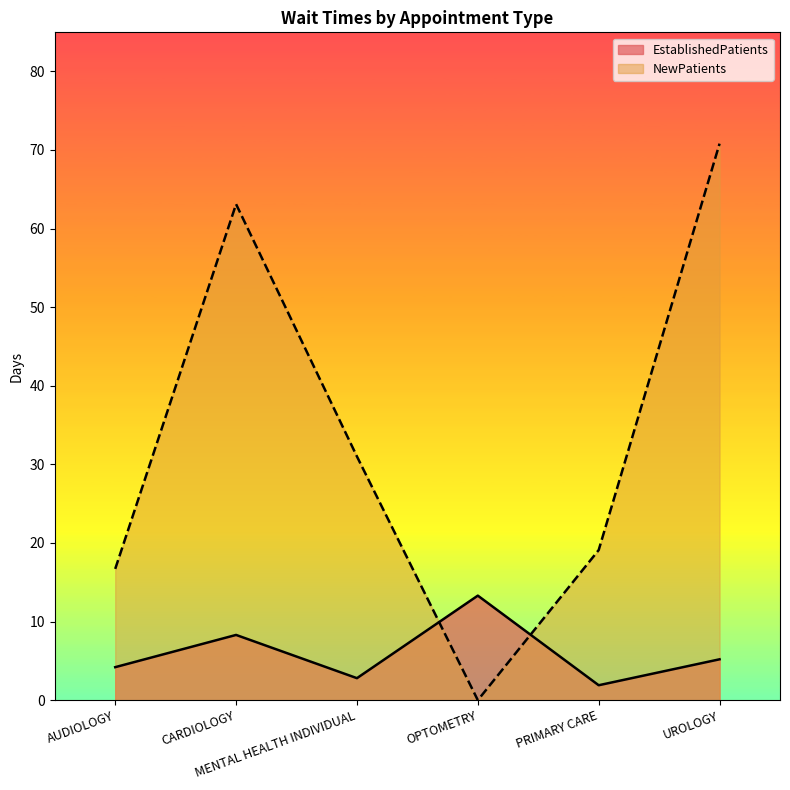

The value of NewPatients at CARDIOLOGY is 105.3. True or false?

False